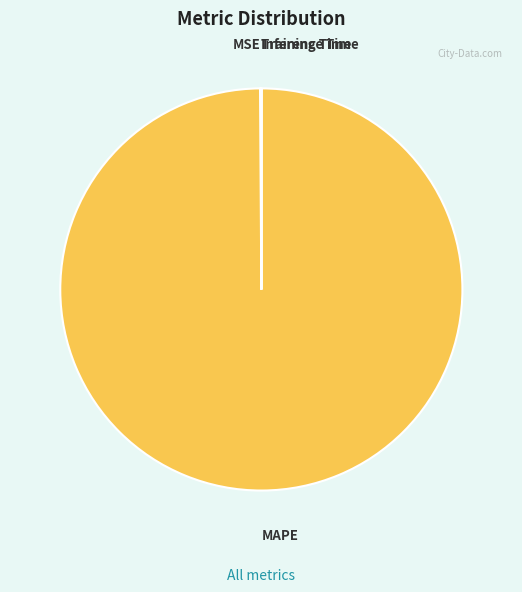

Is MAPE the majority of the pie?

Yes